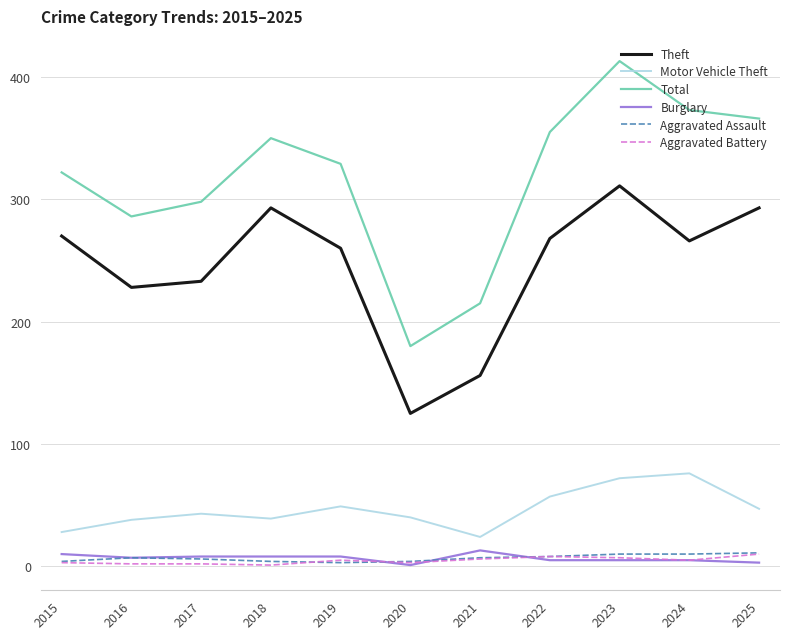

The value of Motor Vehicle Theft at 2020 is 20. True or false?

False